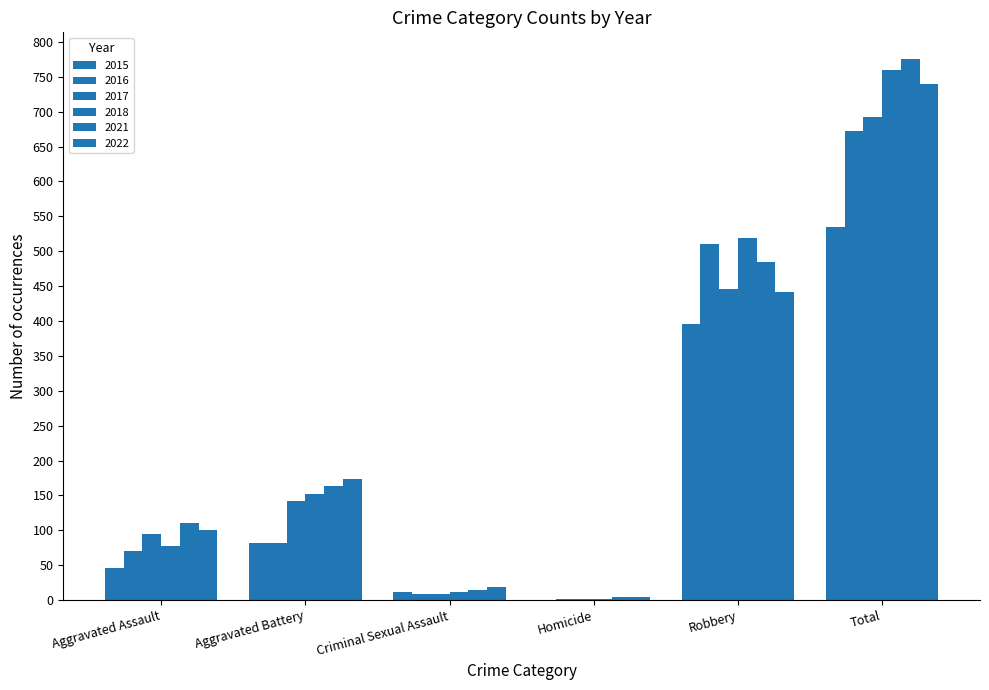

How many distinct data groups are displayed?

6